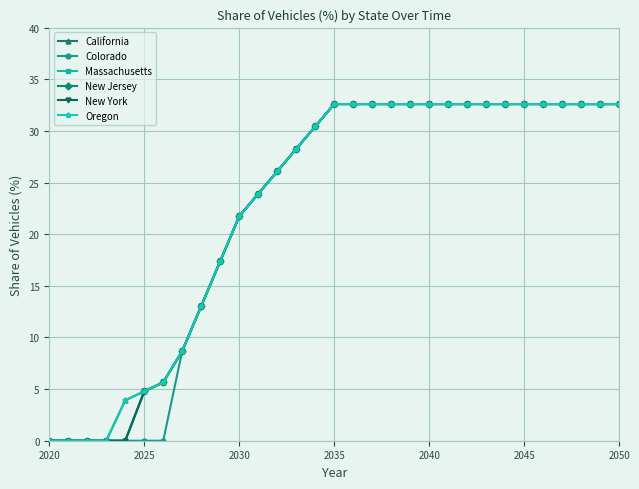

True or false: Oregon and California cross at least once.

False